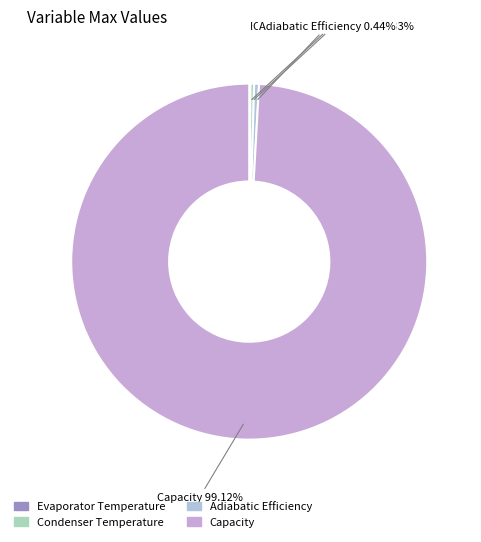

Do Condenser Temperature and Capacity together represent more than half of the pie?

Yes